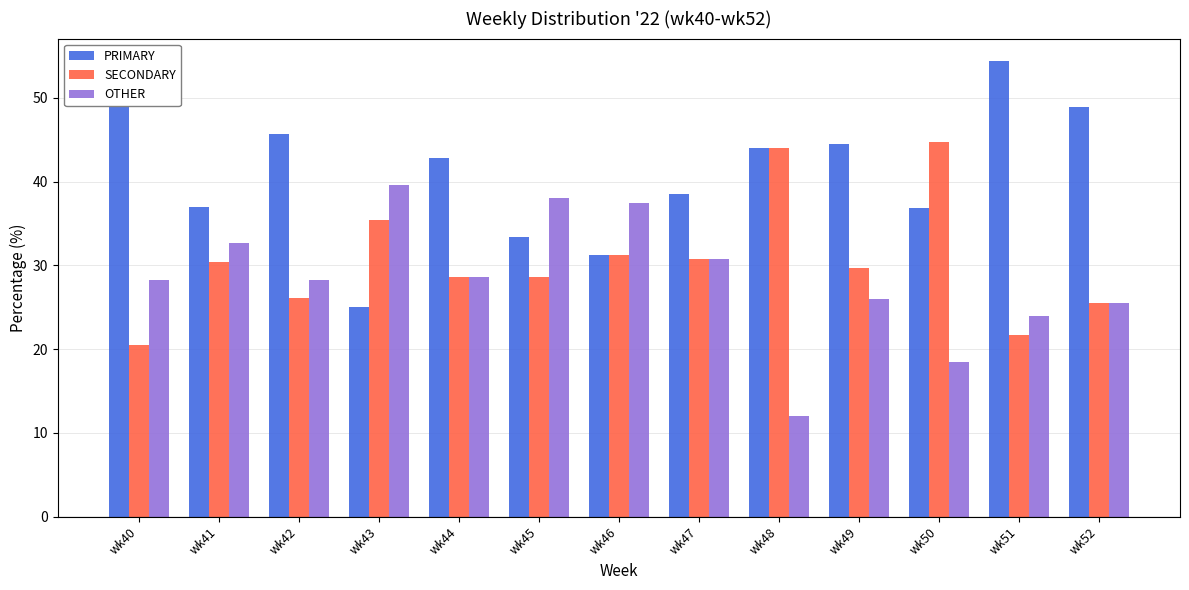

Where does the PRIMARY series first go above 42?

wk40